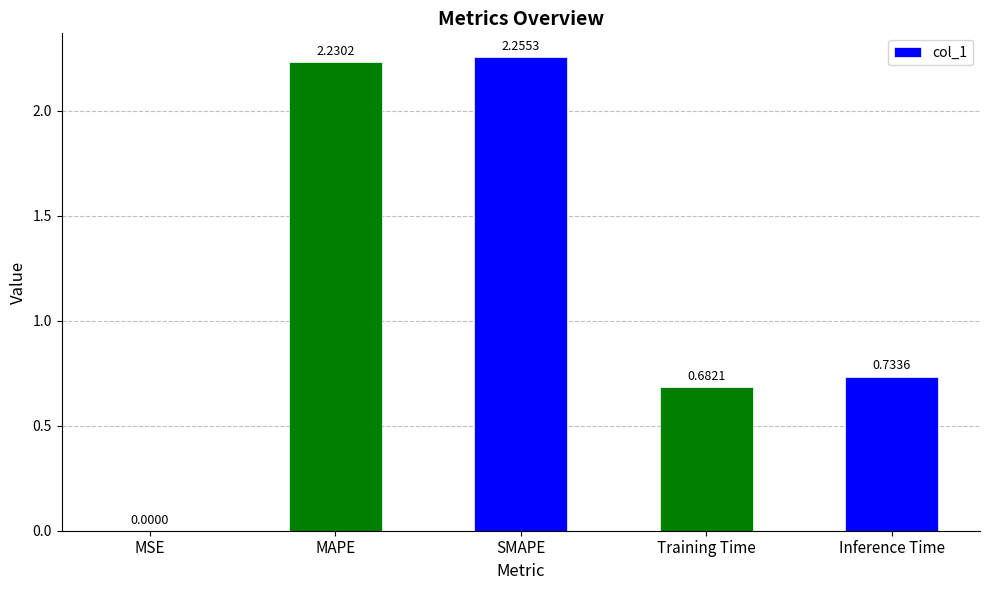

What is the sum of all values?

5.9